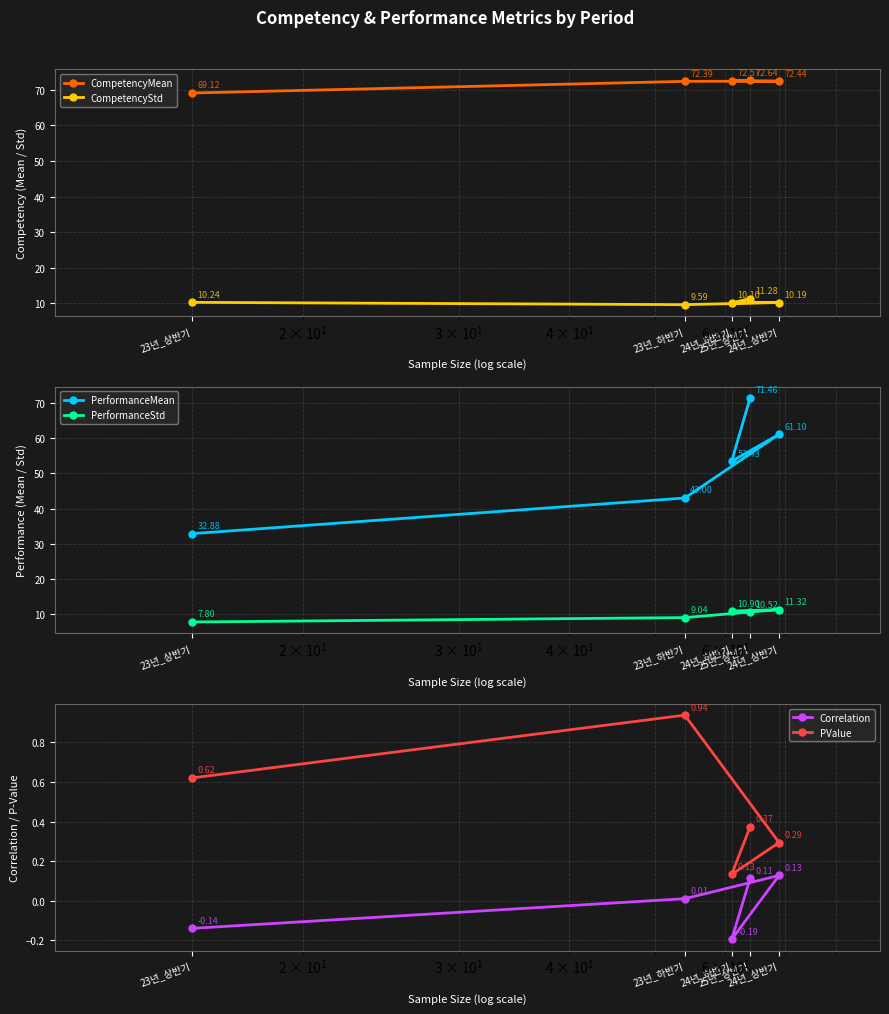

What are all the series names shown in the legend?

CompetencyMean, CompetencyStd, PerformanceMean, PerformanceStd, Correlation, PValue